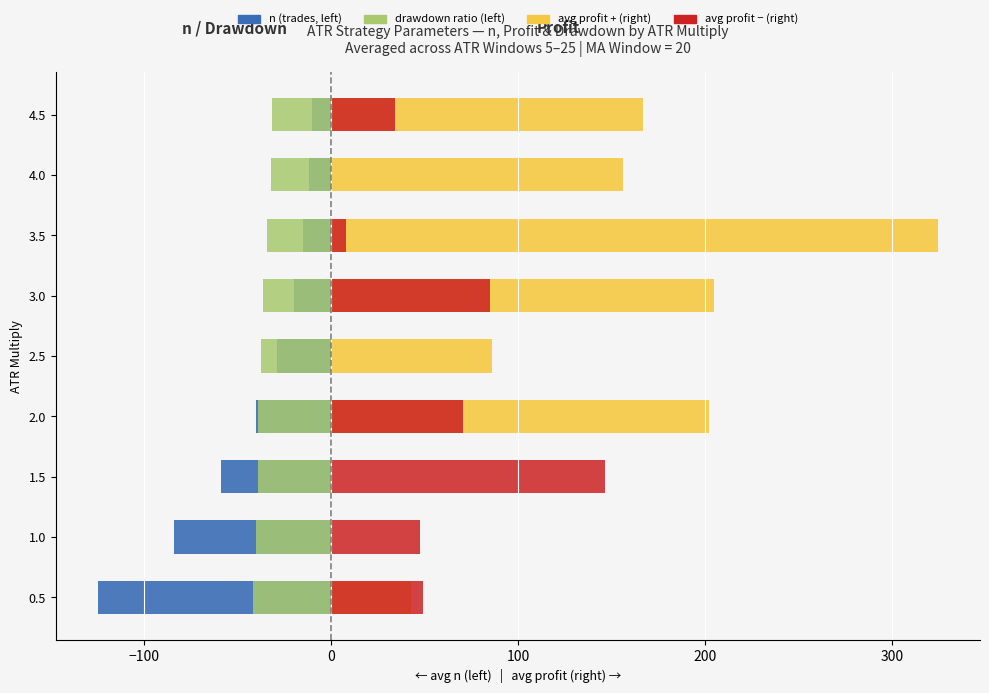

Reading right to left, what are all the values shown in this chart?

n (trades): -10.3	-12.1	-15.1	-19.9	-28.8	-40.4	-59.2	-84.3	-124.9
drawdown ratio: -31.5	-32.0	-34.3	-36.4	-37.4	-39.2	-39.2	-40.3	-41.6
avg profit (+): 166.5	156.1	324.4	204.6	85.8	202.2	0.0	0.0	42.7
avg profit (-): 33.9	0.0	7.8	84.9	0.0	70.3	146.5	47.2	48.9